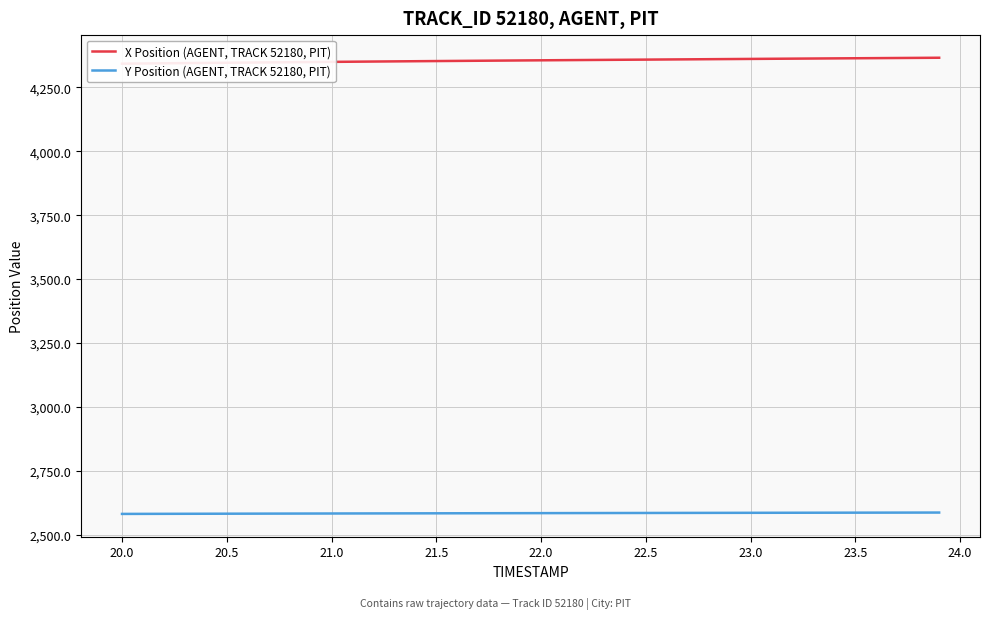

Which series has the widest spread of values?

X Position (AGENT, TRACK 52180, PIT)